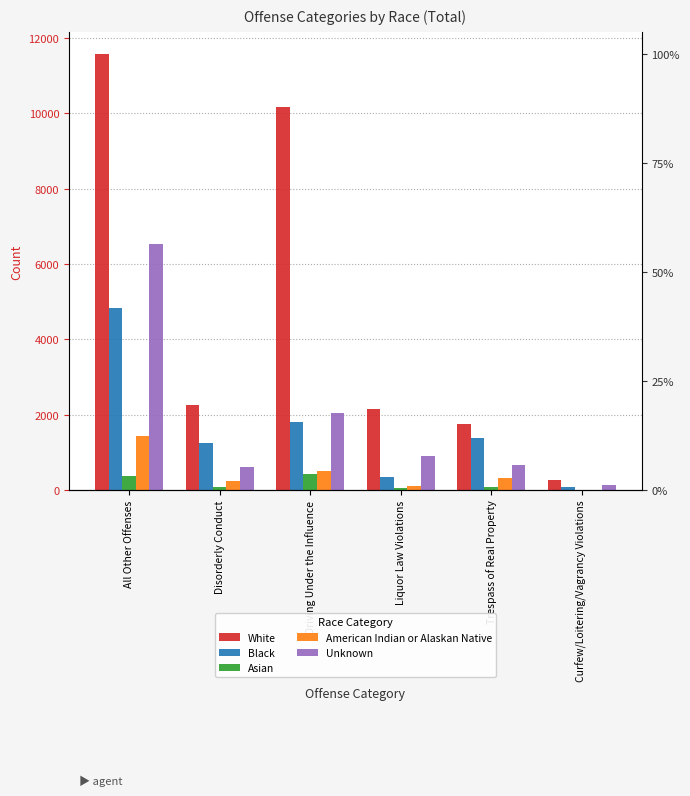

What is the label of the 4th bar from the right?

Driving Under the Influence